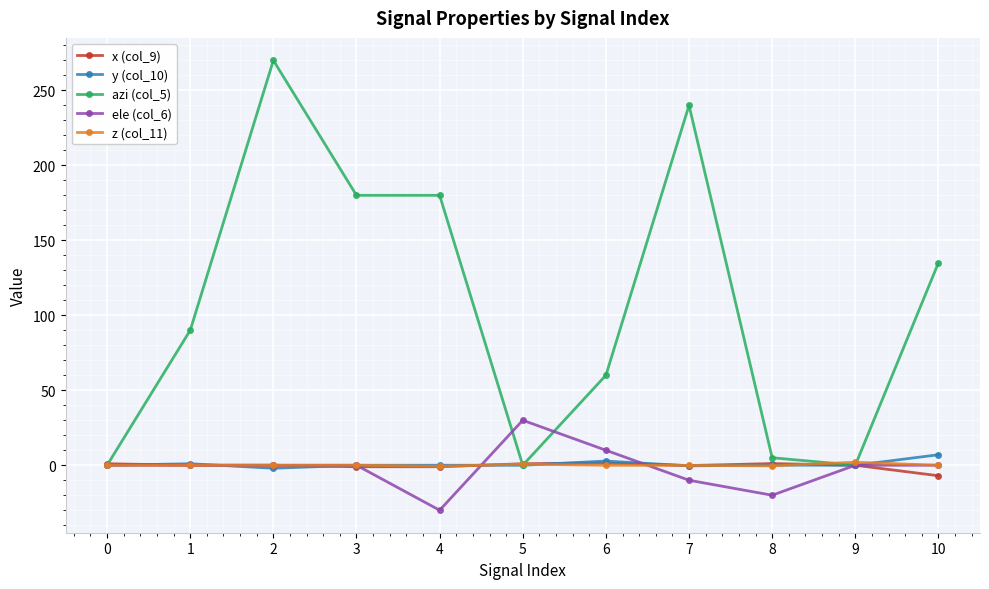

Which series has the largest total across all categories?

azi (col_5)